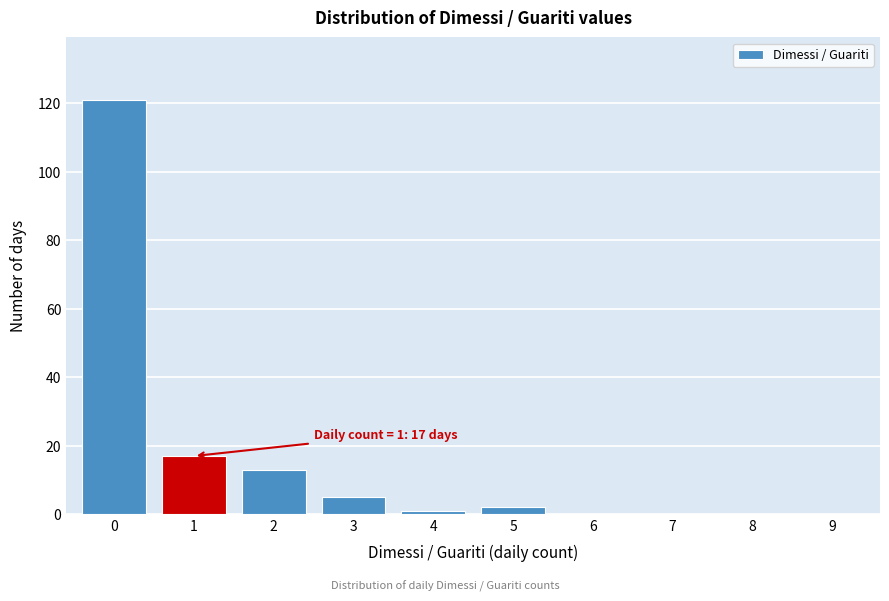

Reading left to right, extract all data points from this chart.

0=121	1=17	2=13	3=5	4=1	5=2	6=0	7=0	8=0	9=0